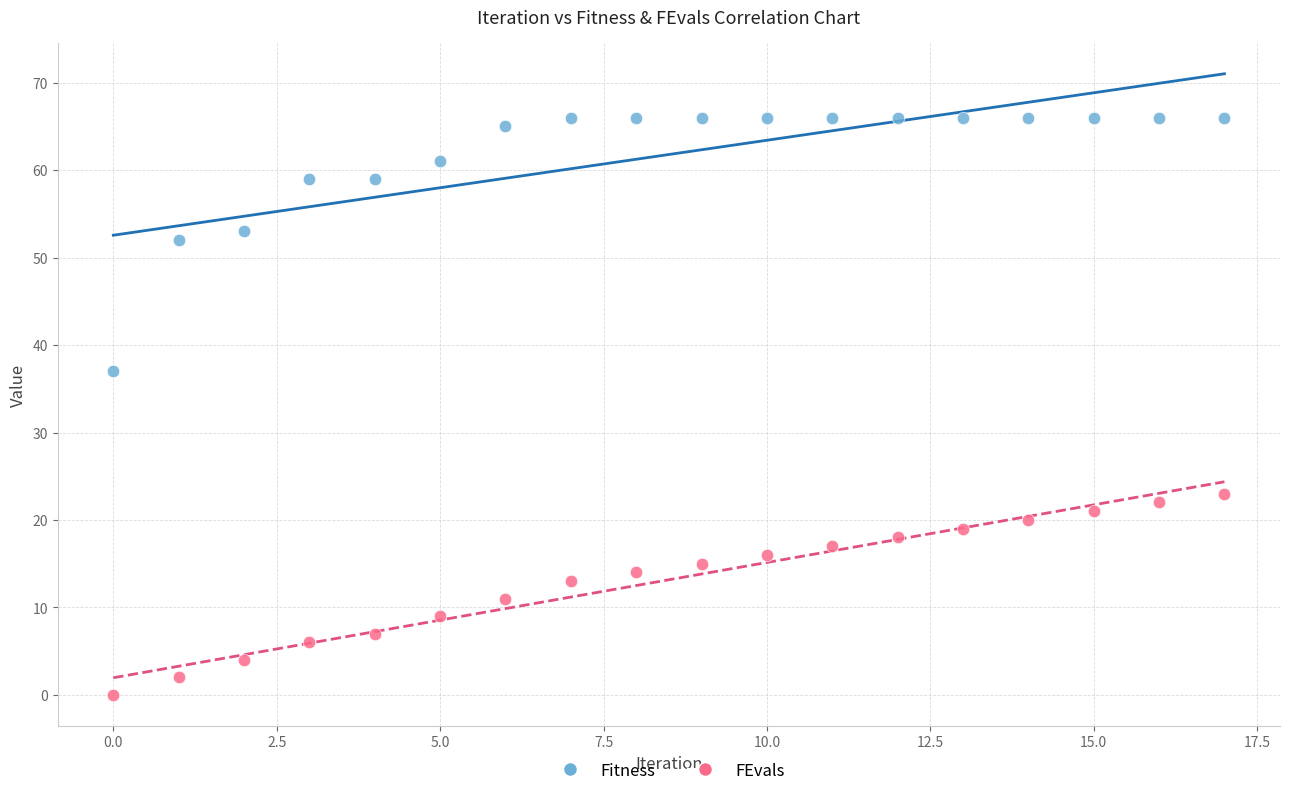

Which series contains the lowest Y value?

FEvals